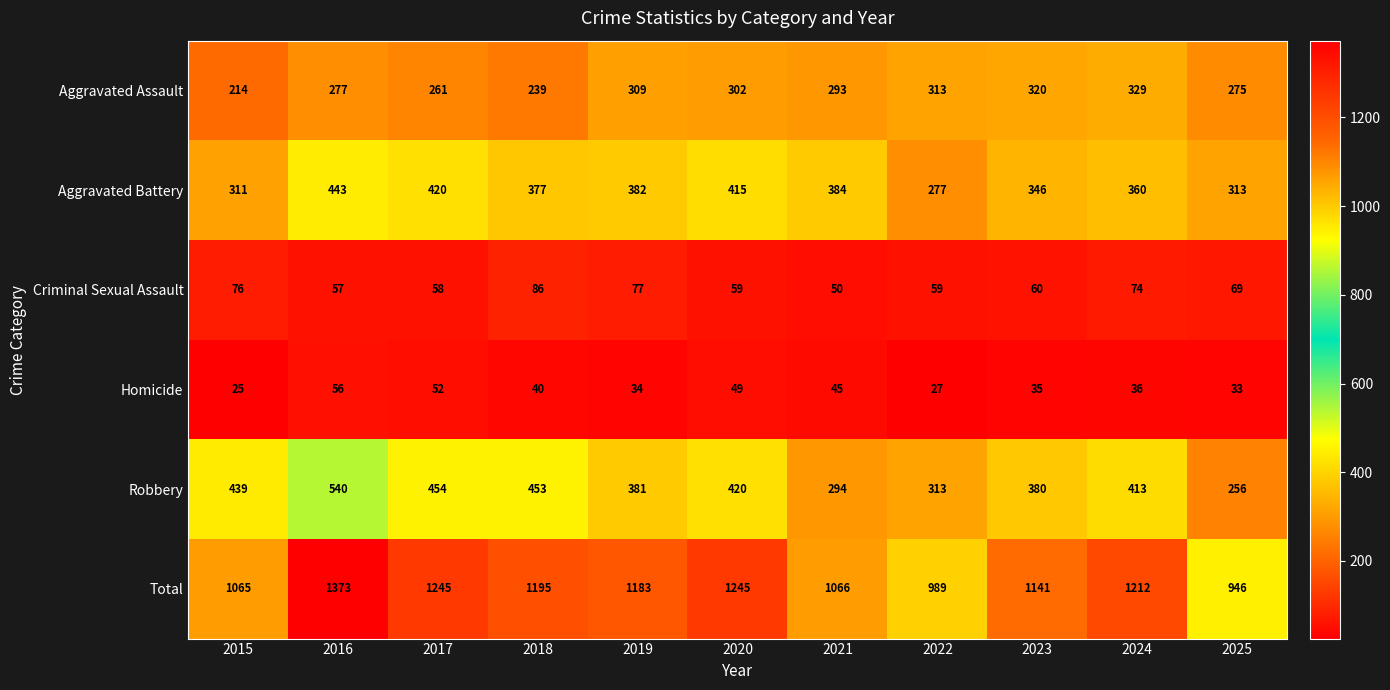

What is the smallest value displayed?

25